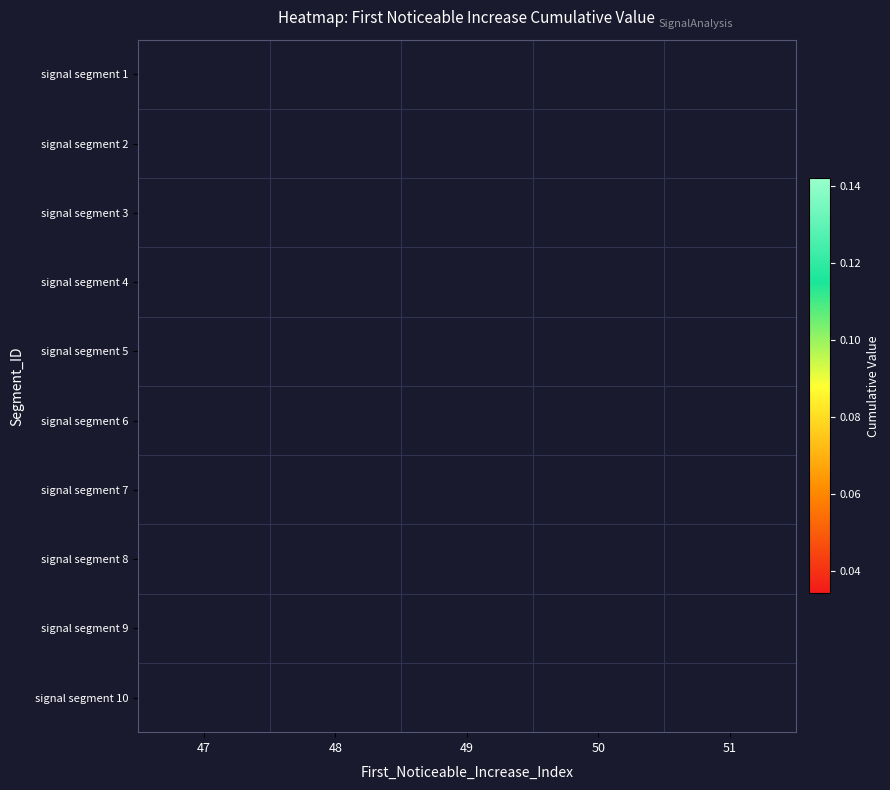

Rank the series by their maximum value, from highest to lowest.

signal segment 1, signal segment 2, signal segment 3, signal segment 4, signal segment 5, signal segment 6, signal segment 7, signal segment 8, signal segment 9, signal segment 10